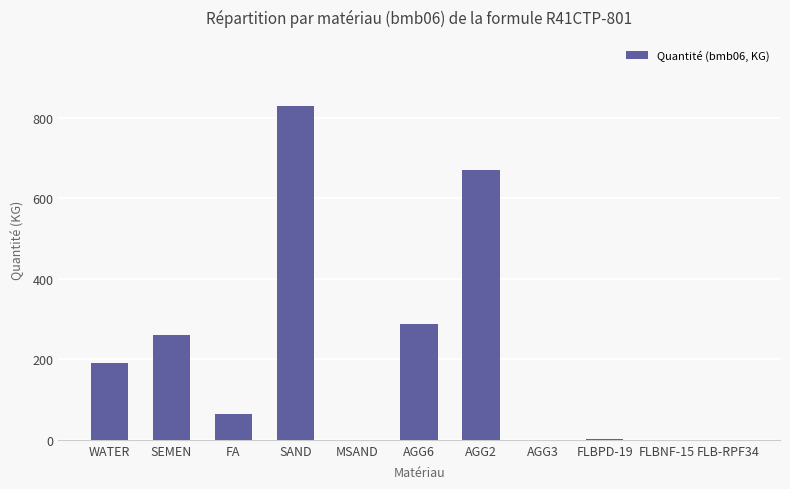

True or false: the data shows 39.9 at WATER.

False